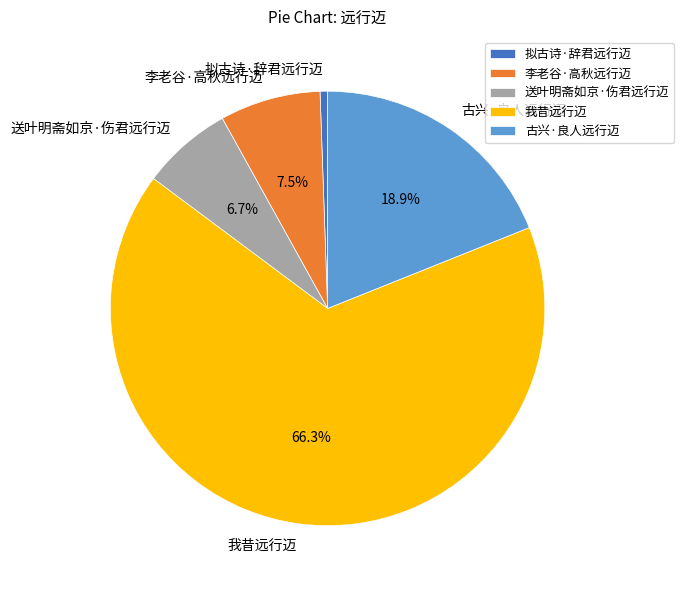

Which has a higher value, 送叶明斋如京·伤君远行迈 or 我昔远行迈?

我昔远行迈